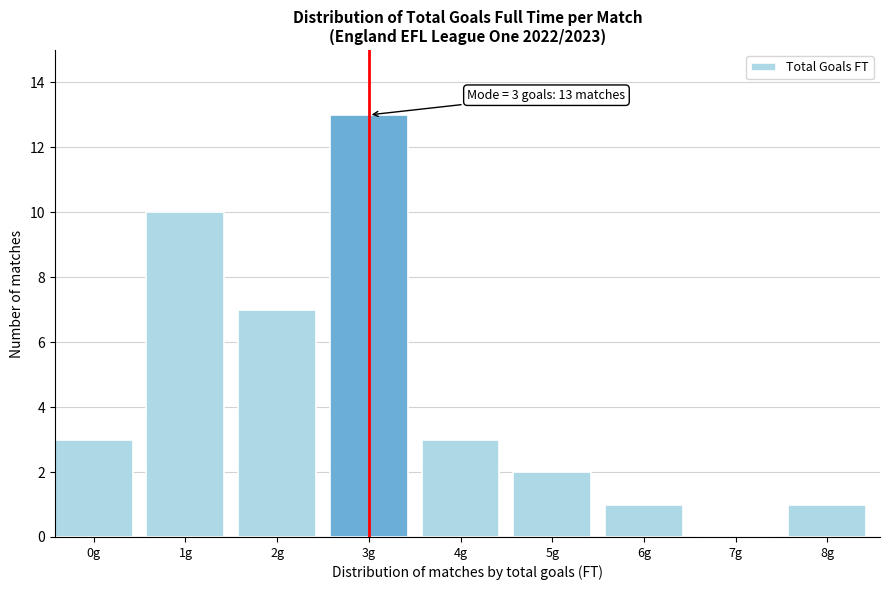

Reading left to right, list all the values displayed in this chart.

0g=3	1g=10	2g=7	3g=13	4g=3	5g=2	6g=1	7g=0	8g=1